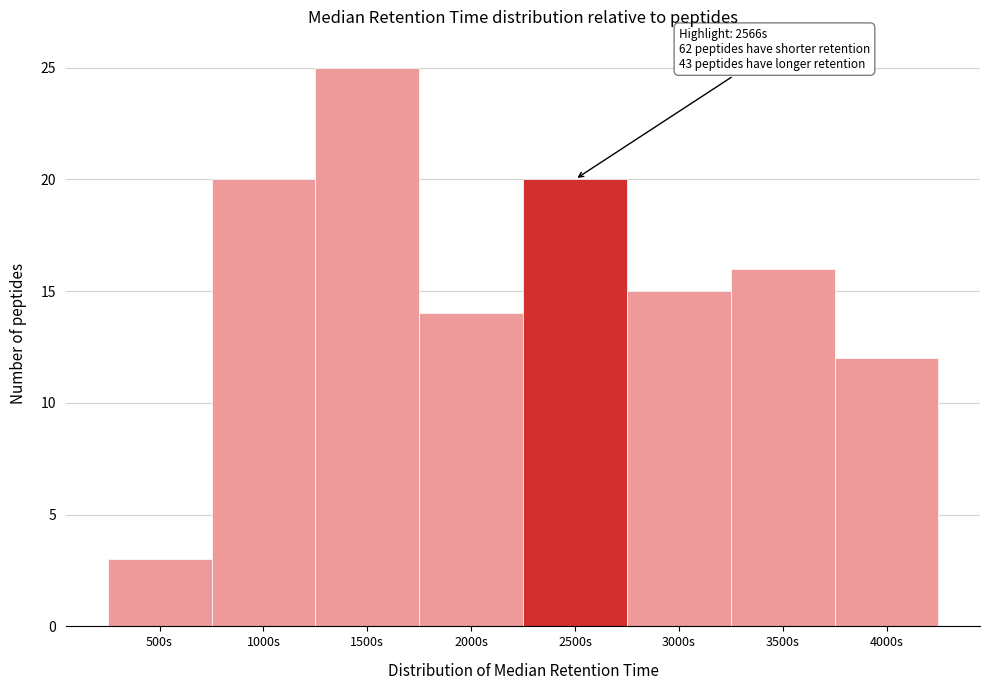

Reading left to right, what are all the values shown in this chart?

3	20	25	14	20	15	16	12